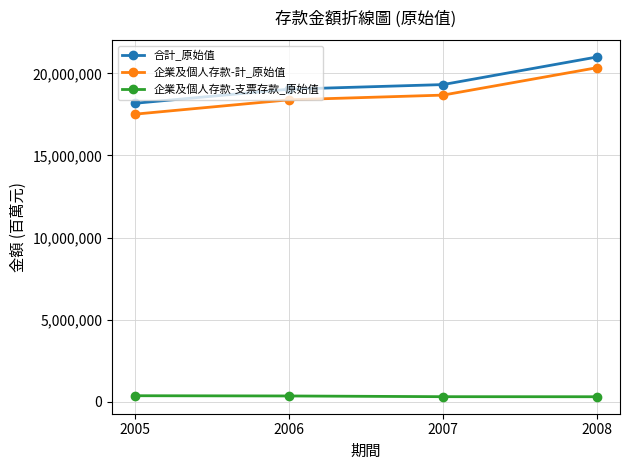

The value of 企業及個人存款-計_原始值 at 2005 is 17513631. True or false?

True